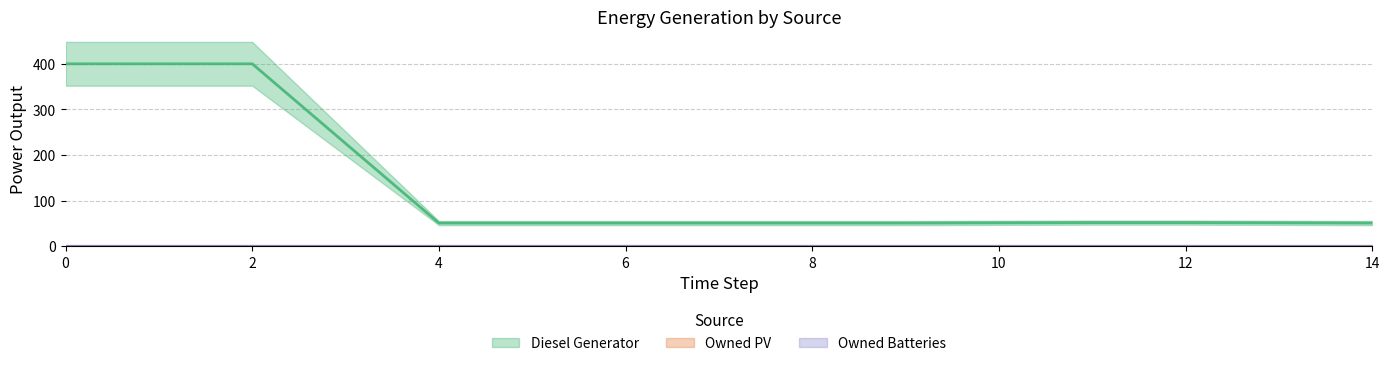

True or false: Diesel Generator has a value of 52 at 11.

True